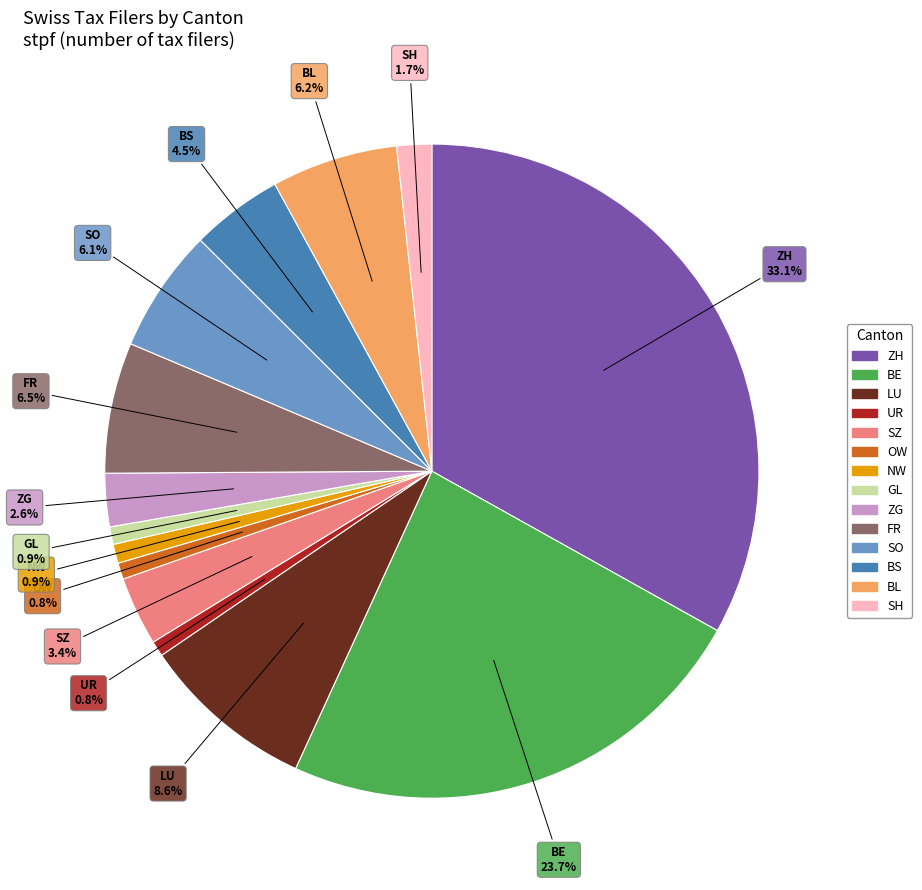

To the nearest percent, what is the combined percentage of BE and SH?

25%